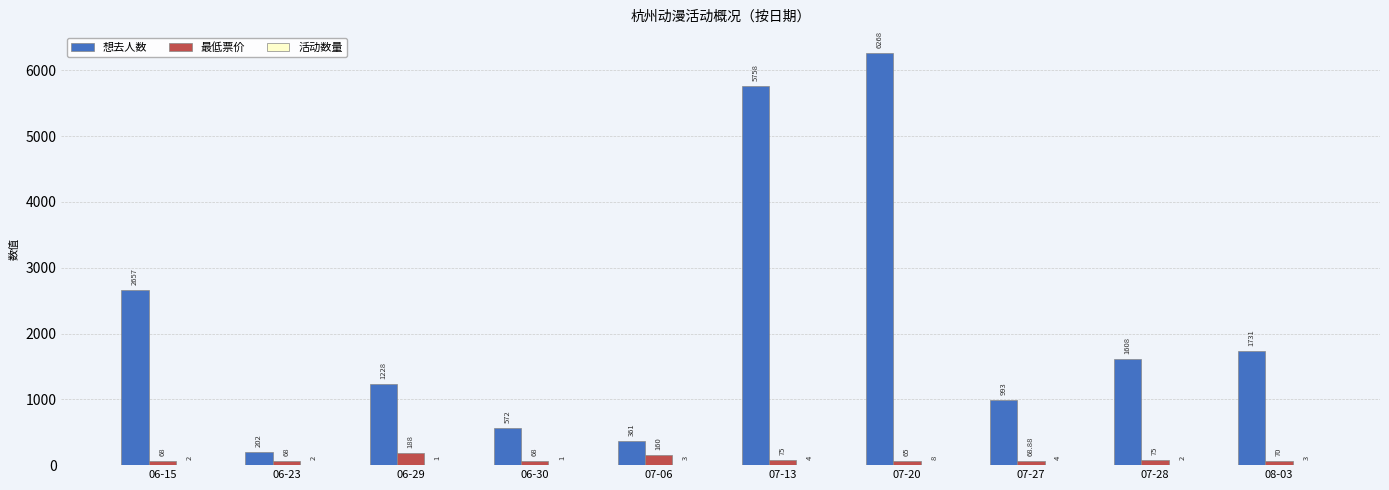

Which series has the largest total across all categories?

想去人数